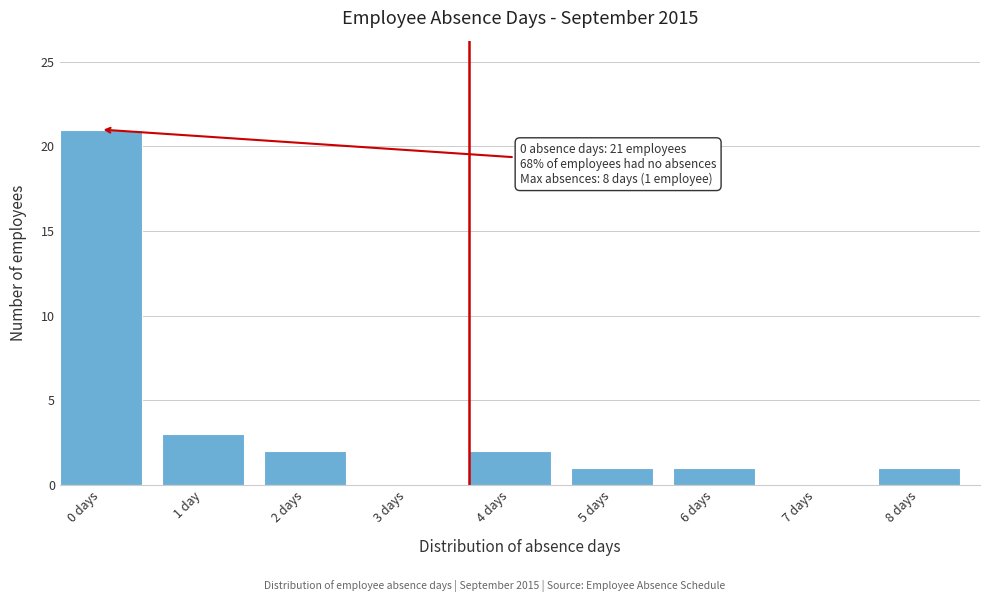

Reading left to right, transcribe all the data shown in this chart.

0 days=21	1 day=3	2 days=2	3 days=0	4 days=2	5 days=1	6 days=1	7 days=0	8 days=1